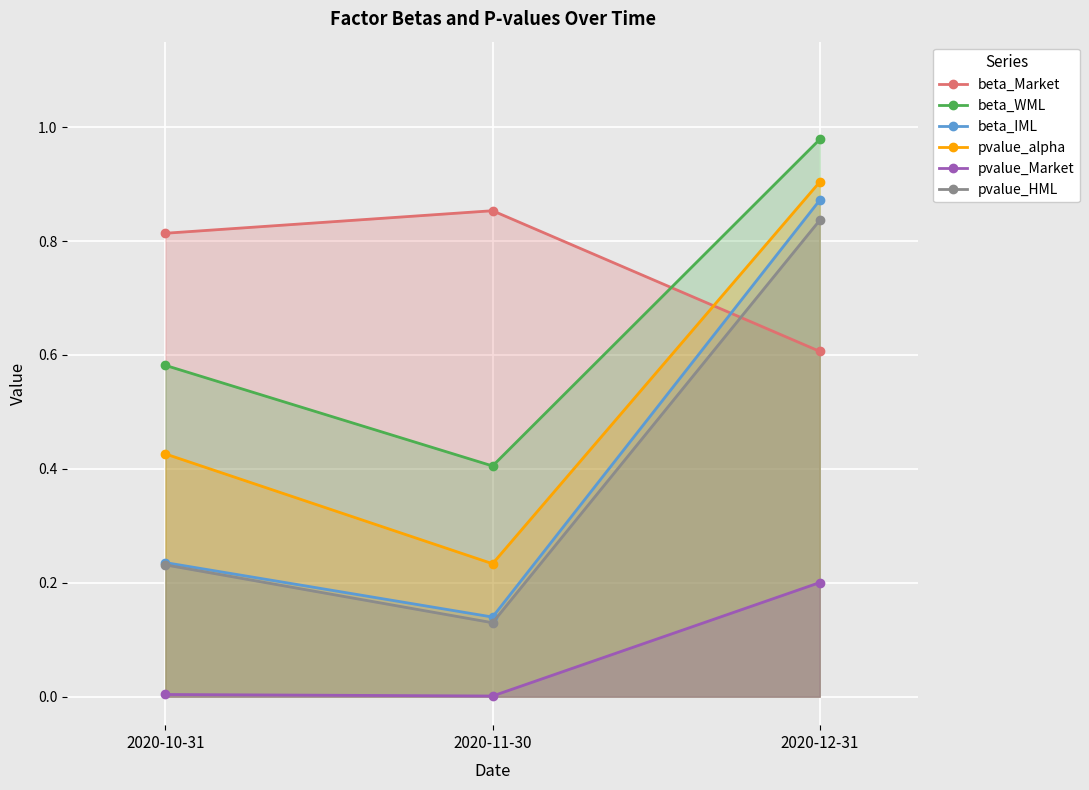

True or false: pvalue_Market has a value of 0.0 at 2020-10-31.

True